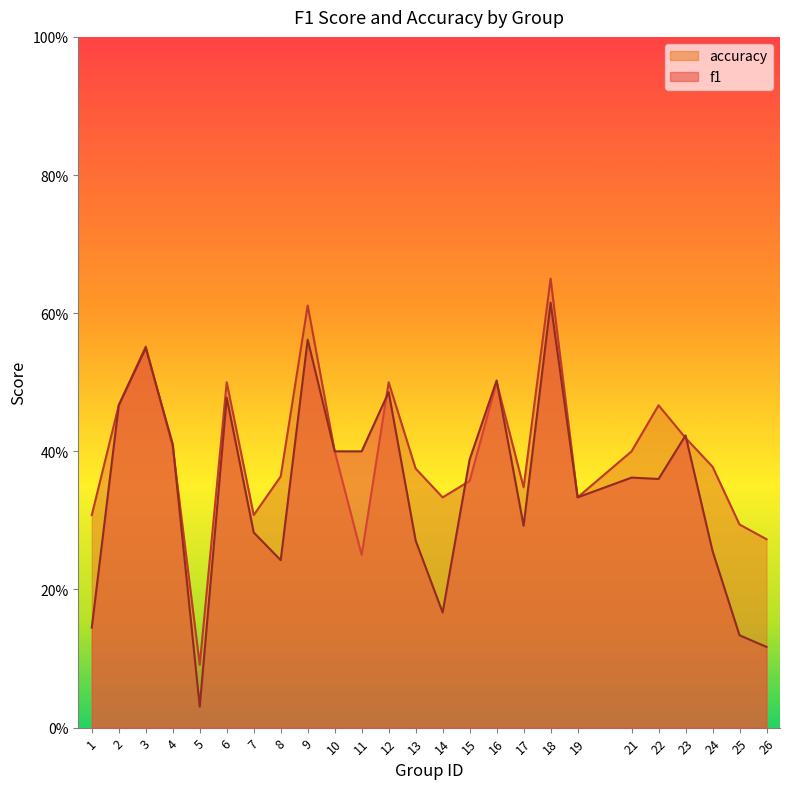

What is the difference between the second highest and second lowest values in the accuracy series?

0.4